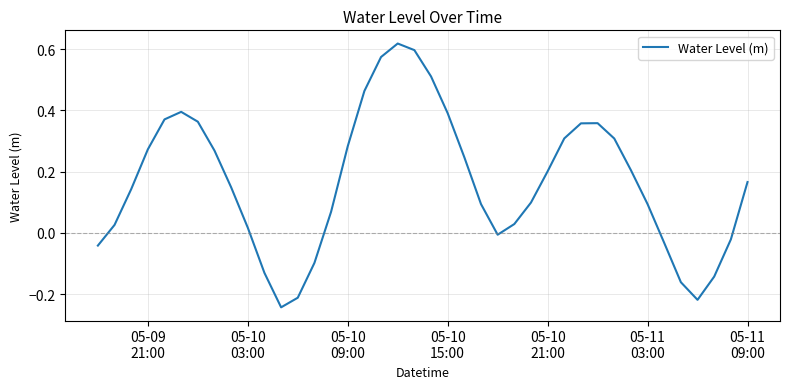

What is the difference between the maximum and minimum values?

0.9